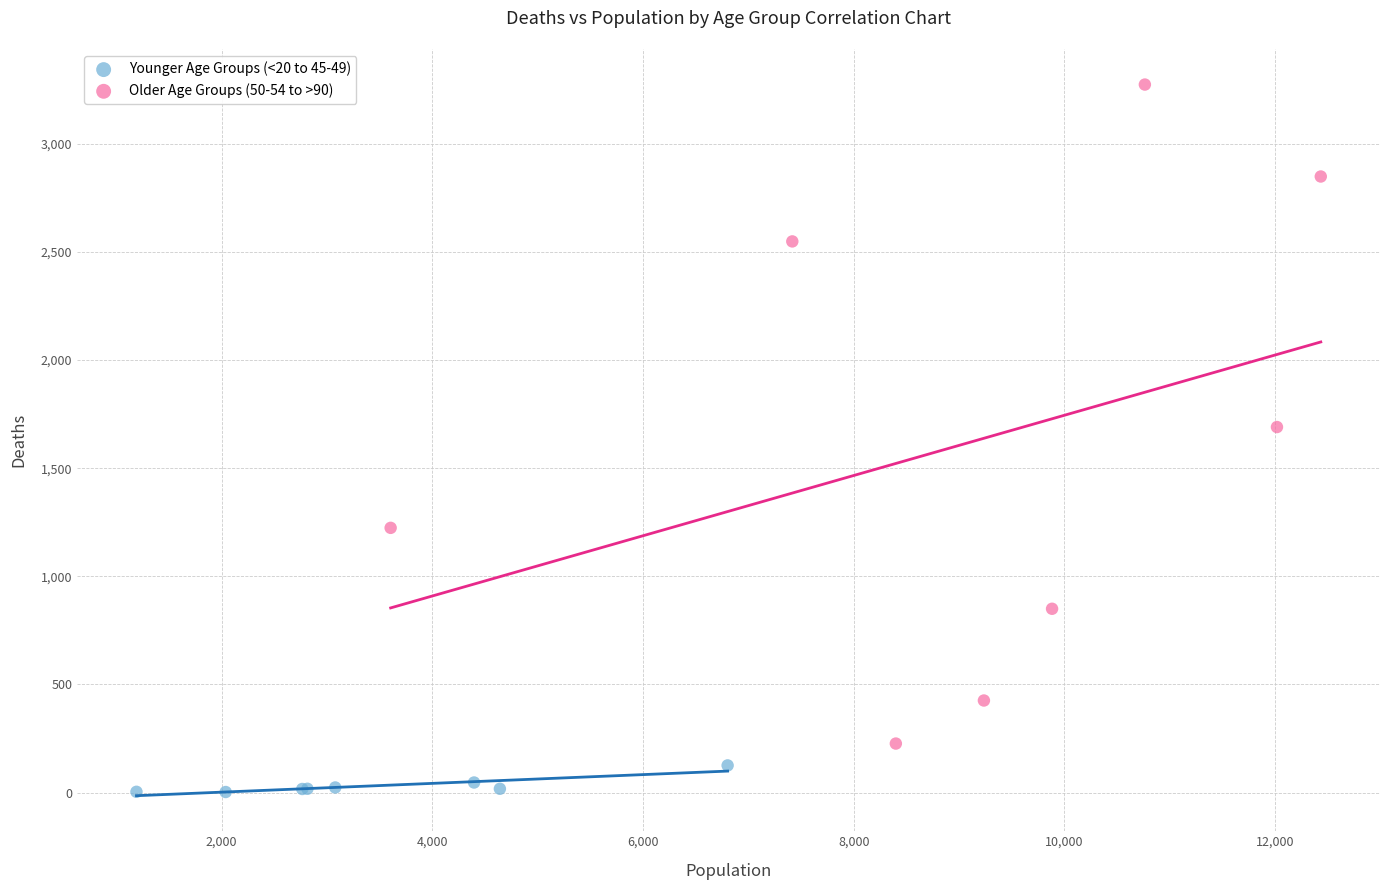

Which series reaches the maximum Y coordinate?

Older Age Groups (50-54 to >90)